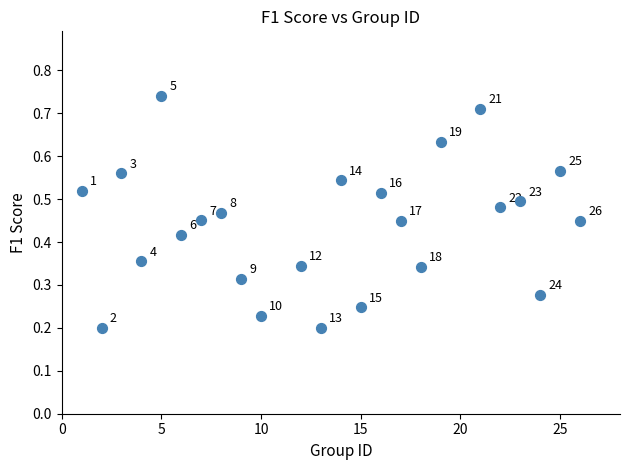

What is the range of X values (max minus min)?

25.0